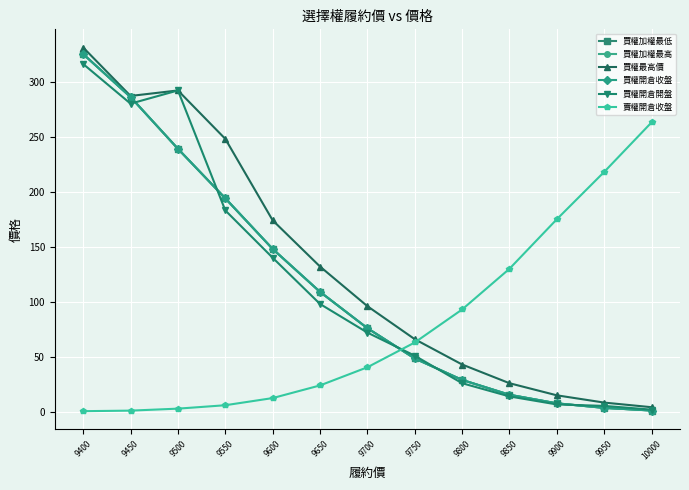

Does the chart have visible grid lines?

Yes